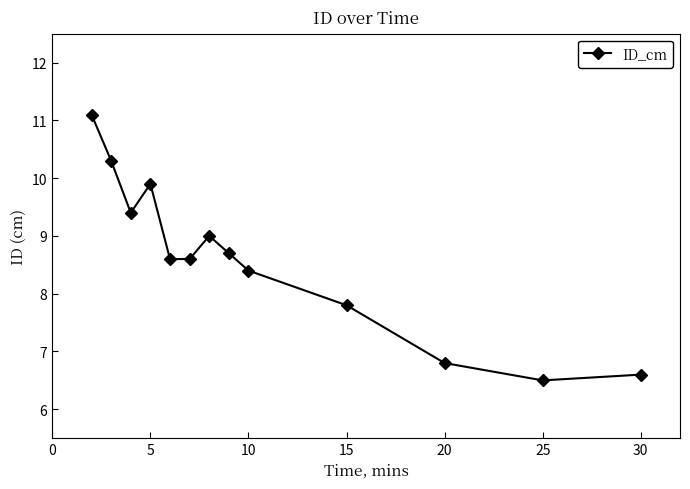

Reading left to right, extract all data points from this chart.

11.1	10.3	9.4	9.9	8.6	8.6	9.0	8.7	8.4	7.8	6.8	6.5	6.6